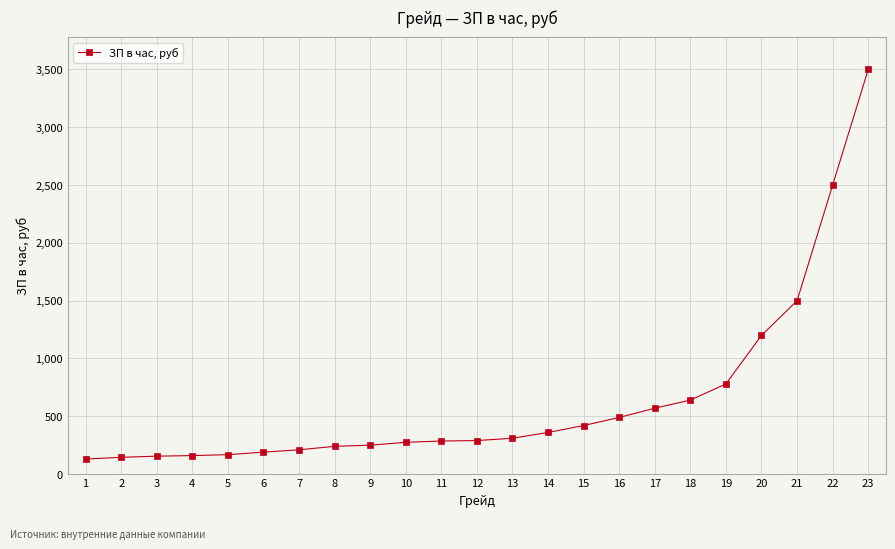

Is this an area chart (filled region under the line)?

No